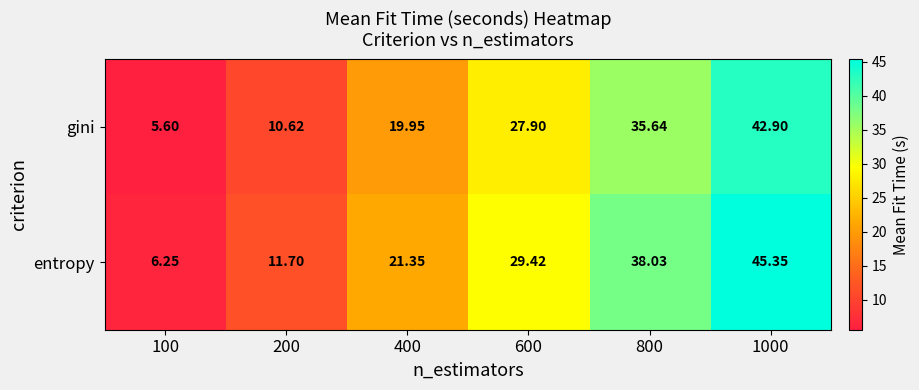

Which series has the largest total across all categories?

entropy